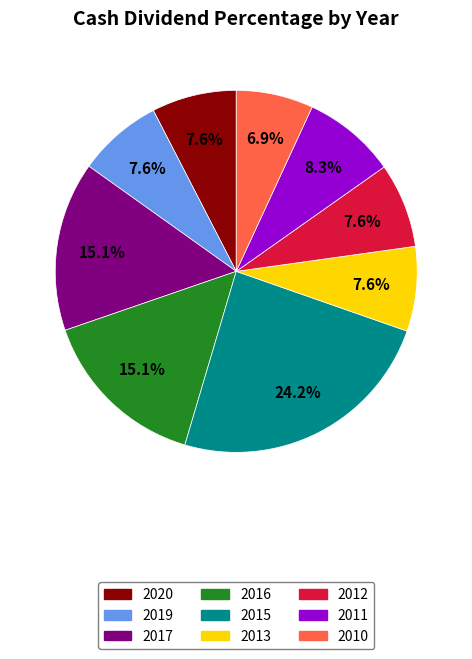

What is the smallest slice in the pie chart?

2010